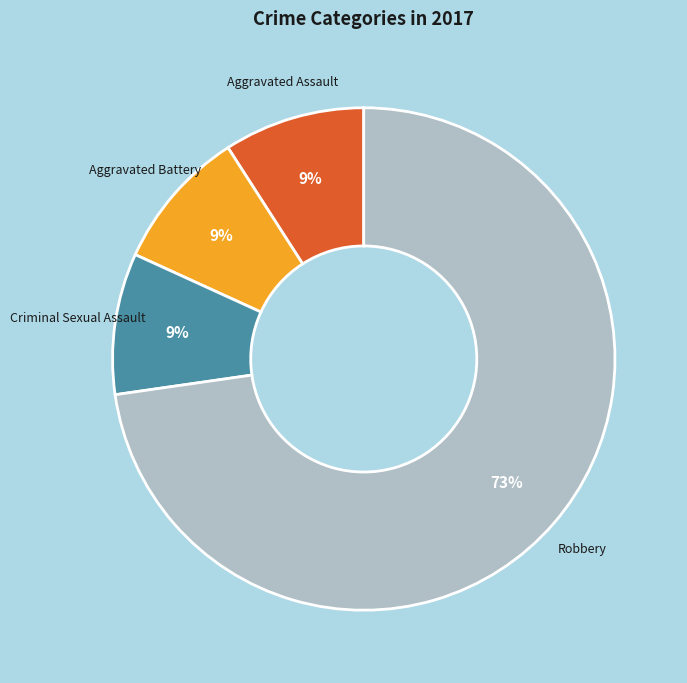

True or false: Robbery accounts for 83% of the total.

False